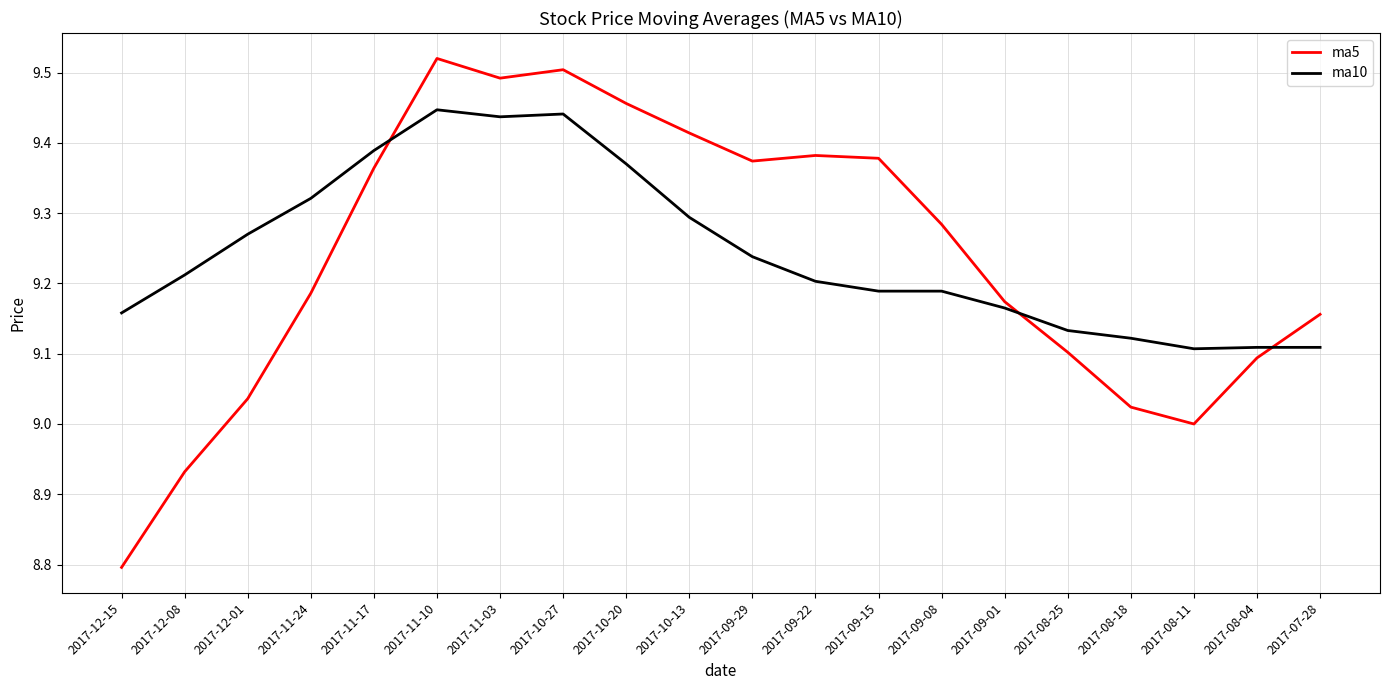

What position from the left is 2017-08-04?

19